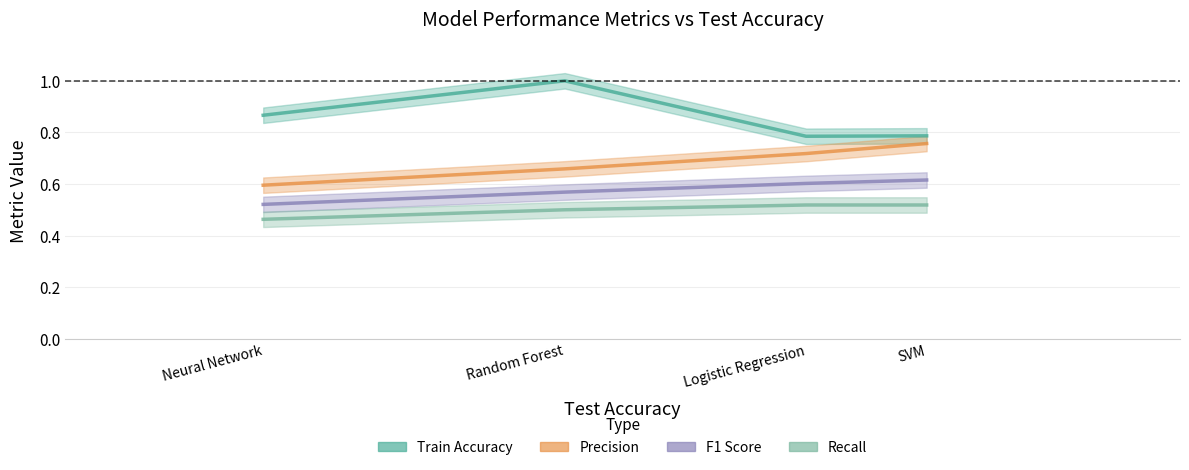

Is the value of Precision at SVM greater than the value of Train Accuracy at SVM?

No